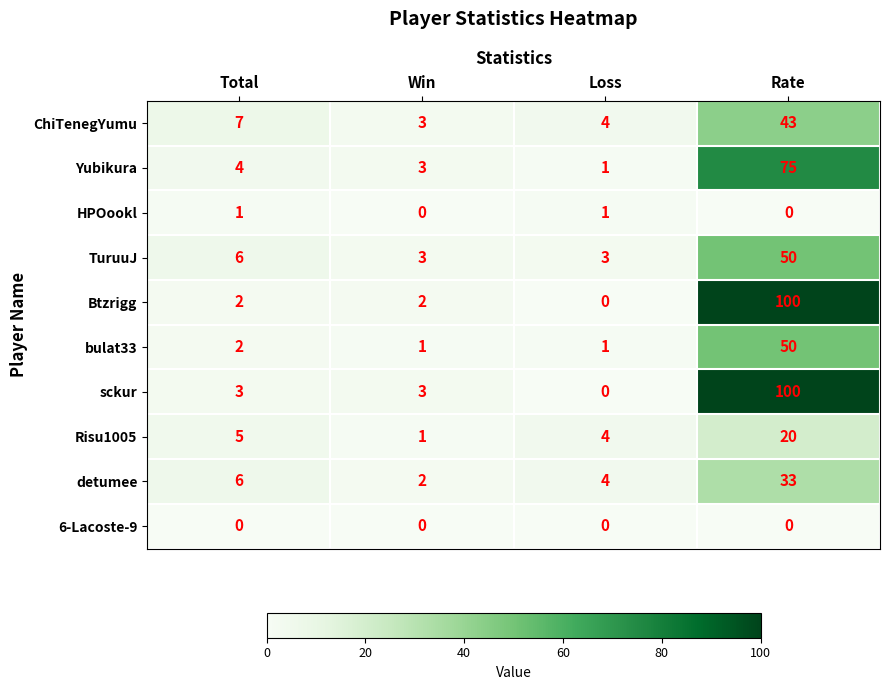

What value does the detumee series have at Total?

6